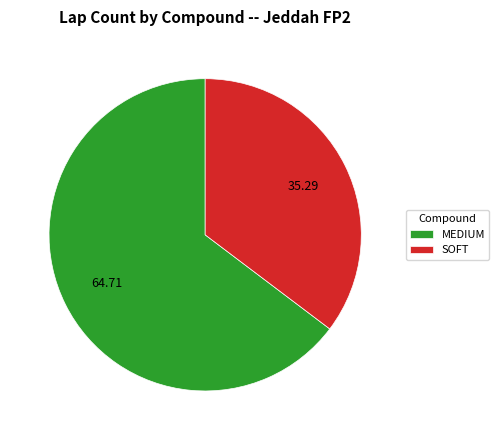

Which slice is the smallest?

SOFT